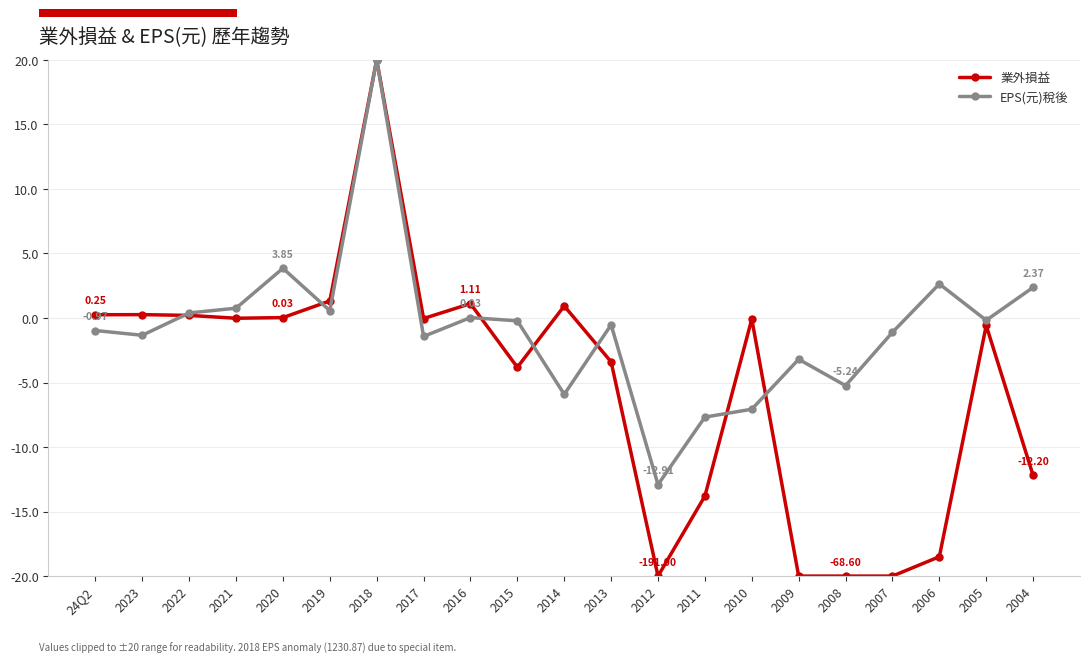

After their last crossing, which series has the higher values: 業外損益 or EPS(元)稅後?

EPS(元)稅後